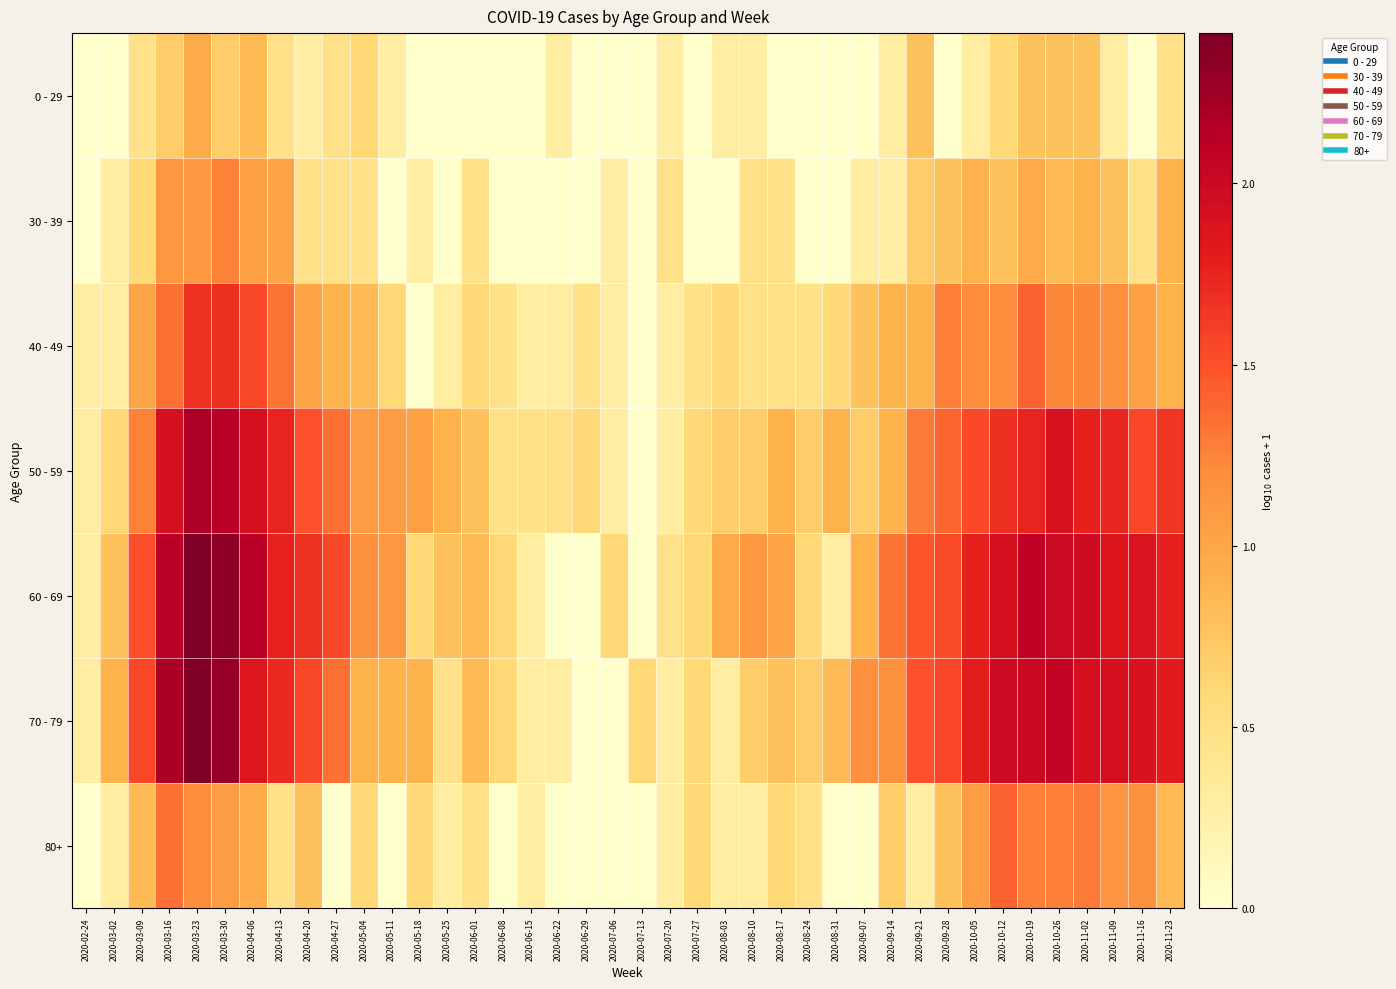

Reading left to right, list all the values displayed in this chart.

0 - 29: 2020-02-24=0.0	2020-03-02=0.0	2020-03-09=0.5	2020-03-16=0.7	2020-03-23=1.0	2020-03-30=0.7	2020-04-06=0.8	2020-04-13=0.5	2020-04-20=0.3	2020-04-27=0.5	2020-05-04=0.6	2020-05-11=0.3	2020-05-18=0.0	2020-05-25=0.0	2020-06-01=0.0	2020-06-08=0.0	2020-06-15=0.0	2020-06-22=0.3	2020-06-29=0.0	2020-07-06=0.0	2020-07-13=0.0	2020-07-20=0.3	2020-07-27=0.0	2020-08-03=0.3	2020-08-10=0.3	2020-08-17=0.0	2020-08-24=0.0	2020-08-31=0.0	2020-09-07=0.0	2020-09-14=0.3	2020-09-21=0.8	2020-09-28=0.0	2020-10-05=0.3	2020-10-12=0.6	2020-10-19=0.8	2020-10-26=0.8	2020-11-02=0.8	2020-11-09=0.3	2020-11-16=0.0	2020-11-23=0.5
30 - 39: 2020-02-24=0.0	2020-03-02=0.3	2020-03-09=0.6	2020-03-16=1.1	2020-03-23=1.1	2020-03-30=1.3	2020-04-06=1.0	2020-04-13=1.0	2020-04-20=0.5	2020-04-27=0.5	2020-05-04=0.5	2020-05-11=0.0	2020-05-18=0.3	2020-05-25=0.0	2020-06-01=0.5	2020-06-08=0.0	2020-06-15=0.0	2020-06-22=0.0	2020-06-29=0.0	2020-07-06=0.3	2020-07-13=0.0	2020-07-20=0.5	2020-07-27=0.0	2020-08-03=0.0	2020-08-10=0.5	2020-08-17=0.5	2020-08-24=0.0	2020-08-31=0.0	2020-09-07=0.3	2020-09-14=0.3	2020-09-21=0.7	2020-09-28=0.8	2020-10-05=0.9	2020-10-12=0.8	2020-10-19=1.0	2020-10-26=0.8	2020-11-02=0.9	2020-11-09=0.8	2020-11-16=0.5	2020-11-23=0.9
40 - 49: 2020-02-24=0.3	2020-03-02=0.3	2020-03-09=1.0	2020-03-16=1.3	2020-03-23=1.7	2020-03-30=1.7	2020-04-06=1.5	2020-04-13=1.3	2020-04-20=1.0	2020-04-27=0.9	2020-05-04=0.8	2020-05-11=0.6	2020-05-18=0.0	2020-05-25=0.3	2020-06-01=0.6	2020-06-08=0.5	2020-06-15=0.3	2020-06-22=0.3	2020-06-29=0.5	2020-07-06=0.3	2020-07-13=0.0	2020-07-20=0.3	2020-07-27=0.5	2020-08-03=0.6	2020-08-10=0.5	2020-08-17=0.5	2020-08-24=0.5	2020-08-31=0.6	2020-09-07=0.8	2020-09-14=0.9	2020-09-21=0.9	2020-09-28=1.3	2020-10-05=1.2	2020-10-12=1.2	2020-10-19=1.4	2020-10-26=1.2	2020-11-02=1.2	2020-11-09=1.2	2020-11-16=1.0	2020-11-23=0.9
50 - 59: 2020-02-24=0.3	2020-03-02=0.6	2020-03-09=1.3	2020-03-16=1.9	2020-03-23=2.2	2020-03-30=2.1	2020-04-06=1.9	2020-04-13=1.7	2020-04-20=1.5	2020-04-27=1.3	2020-05-04=1.1	2020-05-11=1.1	2020-05-18=1.0	2020-05-25=0.9	2020-06-01=0.8	2020-06-08=0.5	2020-06-15=0.5	2020-06-22=0.5	2020-06-29=0.6	2020-07-06=0.3	2020-07-13=0.0	2020-07-20=0.3	2020-07-27=0.6	2020-08-03=0.7	2020-08-10=0.7	2020-08-17=0.9	2020-08-24=0.7	2020-08-31=0.9	2020-09-07=0.7	2020-09-14=0.9	2020-09-21=1.3	2020-09-28=1.4	2020-10-05=1.5	2020-10-12=1.7	2020-10-19=1.7	2020-10-26=1.9	2020-11-02=1.8	2020-11-09=1.7	2020-11-16=1.6	2020-11-23=1.6
60 - 69: 2020-02-24=0.3	2020-03-02=0.8	2020-03-09=1.5	2020-03-16=2.1	2020-03-23=2.4	2020-03-30=2.3	2020-04-06=2.1	2020-04-13=1.8	2020-04-20=1.7	2020-04-27=1.5	2020-05-04=1.2	2020-05-11=1.1	2020-05-18=0.6	2020-05-25=0.8	2020-06-01=0.8	2020-06-08=0.6	2020-06-15=0.3	2020-06-22=0.0	2020-06-29=0.0	2020-07-06=0.6	2020-07-13=0.0	2020-07-20=0.5	2020-07-27=0.6	2020-08-03=1.0	2020-08-10=1.1	2020-08-17=1.0	2020-08-24=0.6	2020-08-31=0.3	2020-09-07=0.9	2020-09-14=1.3	2020-09-21=1.5	2020-09-28=1.5	2020-10-05=1.8	2020-10-12=1.9	2020-10-19=2.1	2020-10-26=2.0	2020-11-02=2.0	2020-11-09=1.9	2020-11-16=1.9	2020-11-23=1.8
70 - 79: 2020-02-24=0.3	2020-03-02=0.9	2020-03-09=1.6	2020-03-16=2.2	2020-03-23=2.4	2020-03-30=2.3	2020-04-06=1.9	2020-04-13=1.7	2020-04-20=1.5	2020-04-27=1.3	2020-05-04=0.9	2020-05-11=0.9	2020-05-18=0.9	2020-05-25=0.5	2020-06-01=0.8	2020-06-08=0.6	2020-06-15=0.3	2020-06-22=0.3	2020-06-29=0.0	2020-07-06=0.0	2020-07-13=0.6	2020-07-20=0.3	2020-07-27=0.6	2020-08-03=0.3	2020-08-10=0.7	2020-08-17=0.8	2020-08-24=0.7	2020-08-31=0.8	2020-09-07=1.2	2020-09-14=1.2	2020-09-21=1.5	2020-09-28=1.6	2020-10-05=1.8	2020-10-12=2.0	2020-10-19=2.0	2020-10-26=2.1	2020-11-02=1.9	2020-11-09=1.9	2020-11-16=1.9	2020-11-23=1.8
80+: 2020-02-24=0.0	2020-03-02=0.3	2020-03-09=0.8	2020-03-16=1.3	2020-03-23=1.2	2020-03-30=1.1	2020-04-06=1.0	2020-04-13=0.5	2020-04-20=0.8	2020-04-27=0.0	2020-05-04=0.6	2020-05-11=0.0	2020-05-18=0.6	2020-05-25=0.3	2020-06-01=0.5	2020-06-08=0.0	2020-06-15=0.3	2020-06-22=0.0	2020-06-29=0.0	2020-07-06=0.0	2020-07-13=0.0	2020-07-20=0.3	2020-07-27=0.6	2020-08-03=0.3	2020-08-10=0.3	2020-08-17=0.6	2020-08-24=0.5	2020-08-31=0.0	2020-09-07=0.0	2020-09-14=0.7	2020-09-21=0.3	2020-09-28=0.8	2020-10-05=1.1	2020-10-12=1.4	2020-10-19=1.3	2020-10-26=1.3	2020-11-02=1.3	2020-11-09=1.1	2020-11-16=1.2	2020-11-23=0.8